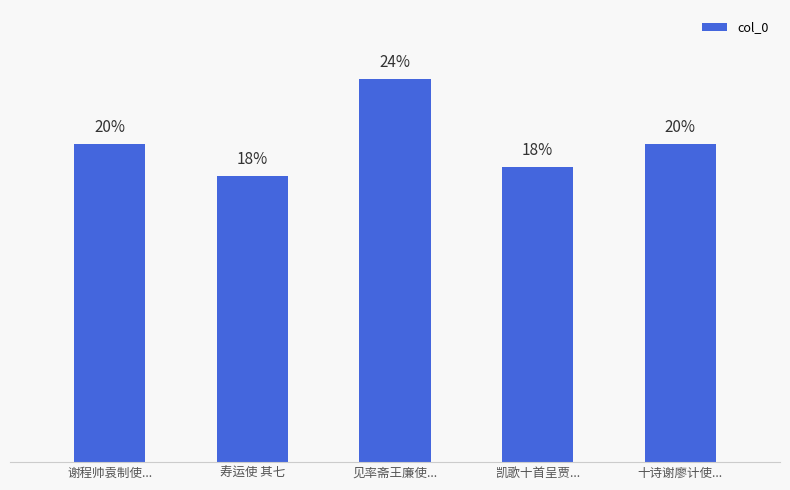

What is the difference between the maximum and minimum values?

289228